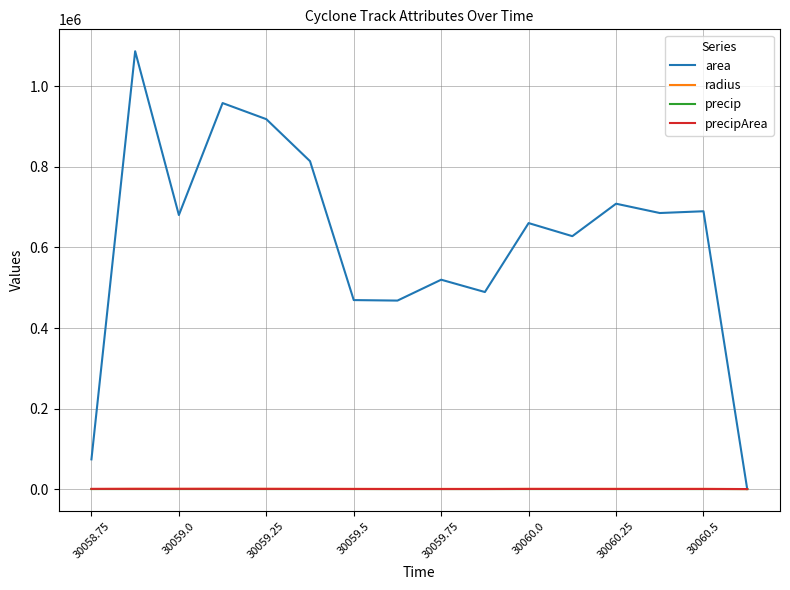

What are all the series names shown in the legend?

area, radius, precip, precipArea